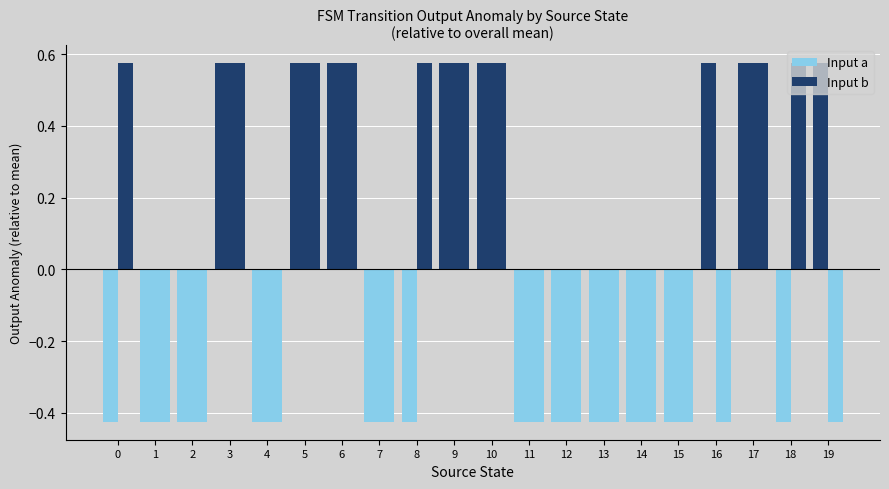

How many values in the Input b series exceed 0?

9